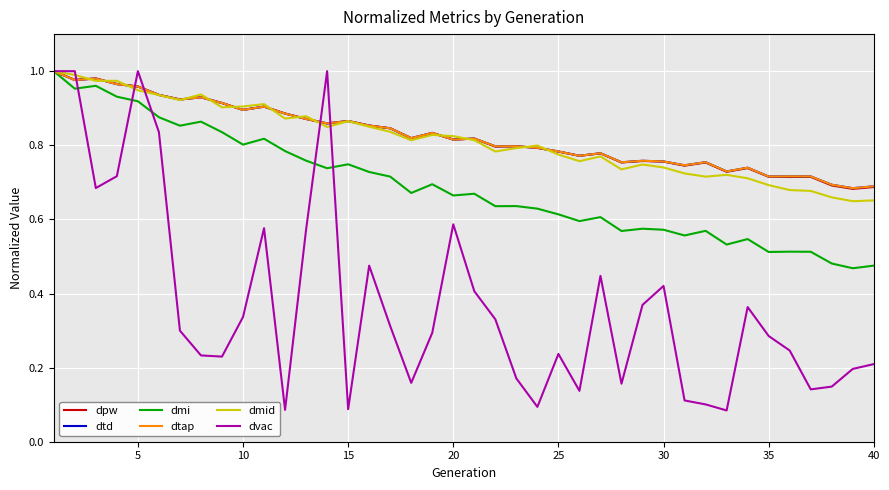

Which series ends up on top after the final intersection of dvac and dpw?

dpw